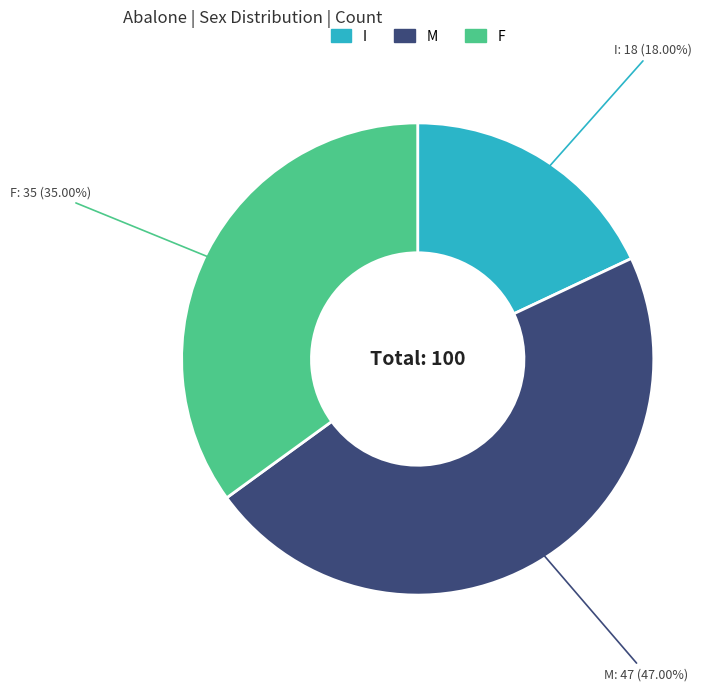

True or false: I accounts for 18% of the total.

True